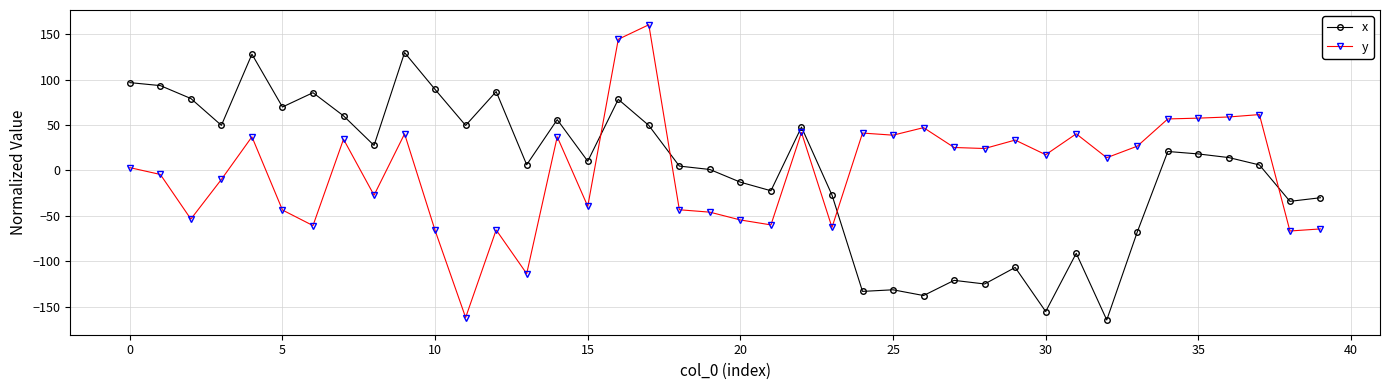

True or false: x has more than 0 points higher than both neighbors.

True